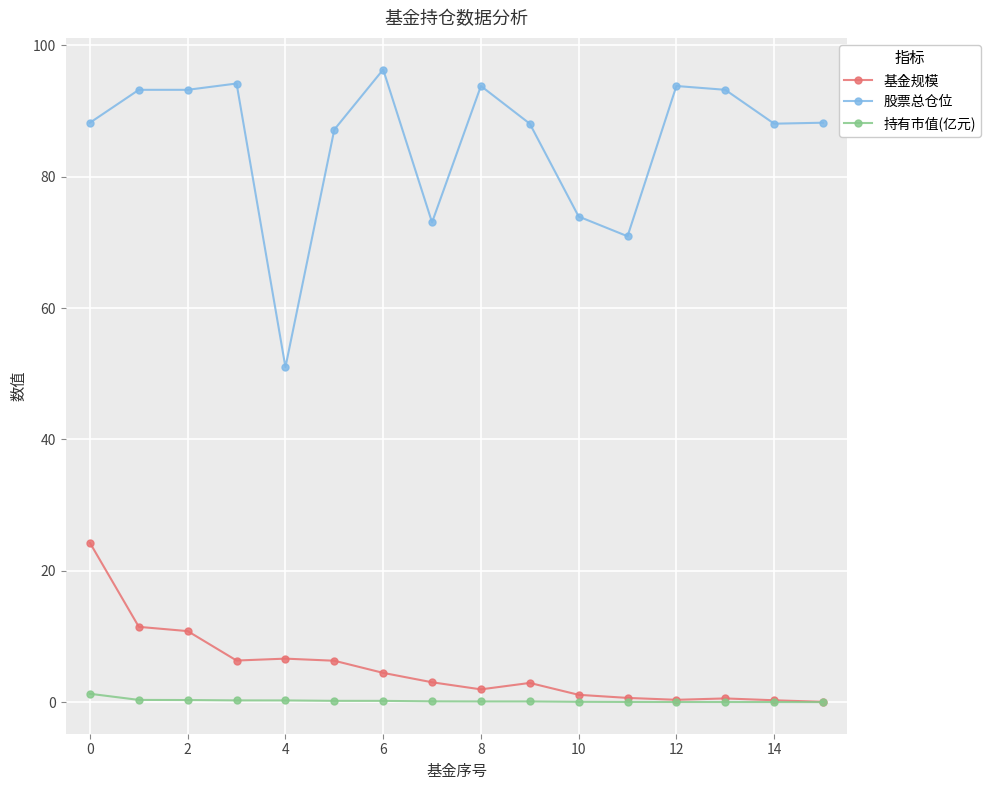

True or false: 股票总仓位 has more than 0 points higher than both neighbors.

True